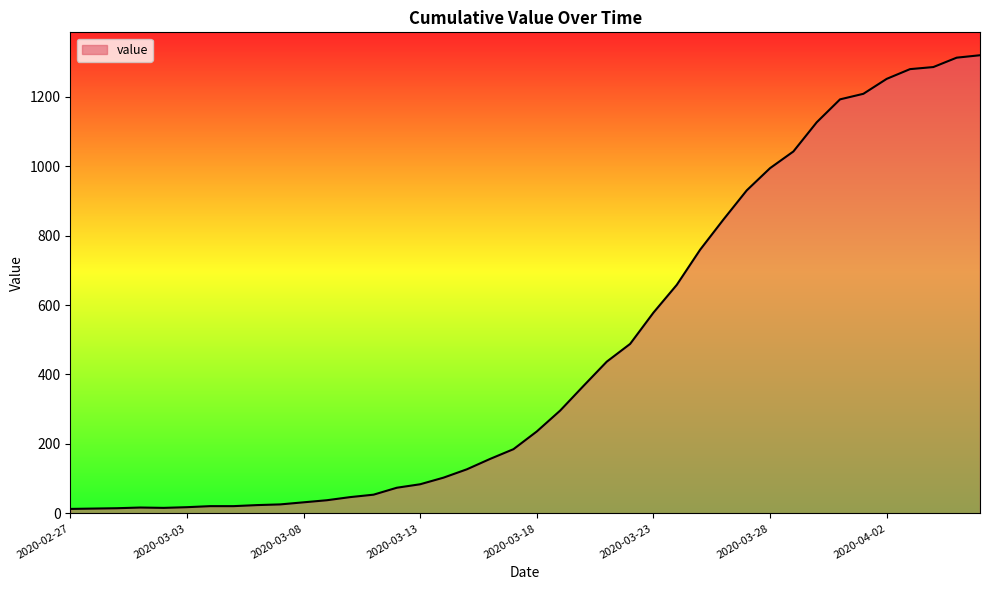

What is the difference between the maximum and minimum values?

1306